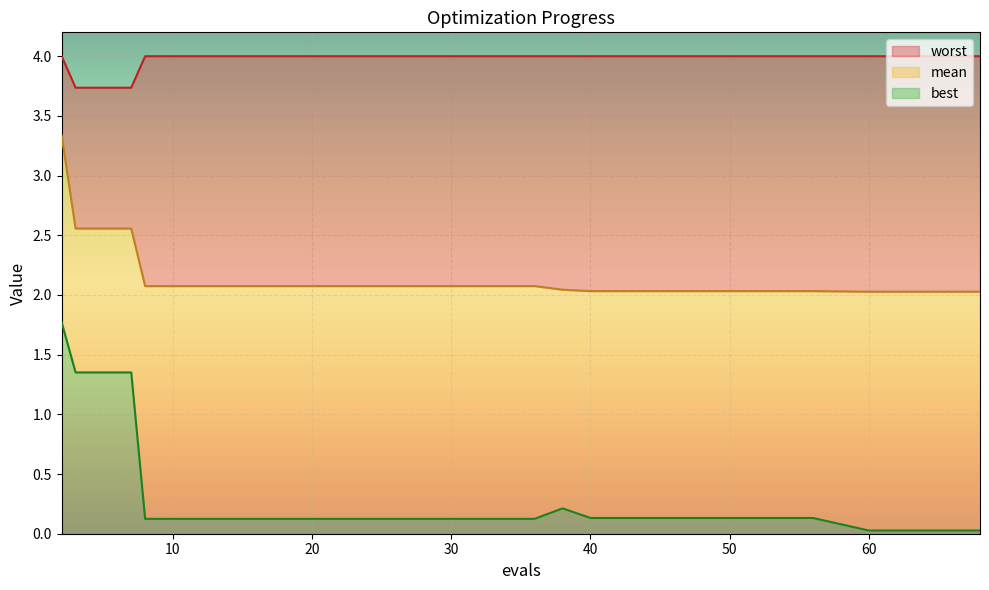

How many lines are shown in the chart?

3